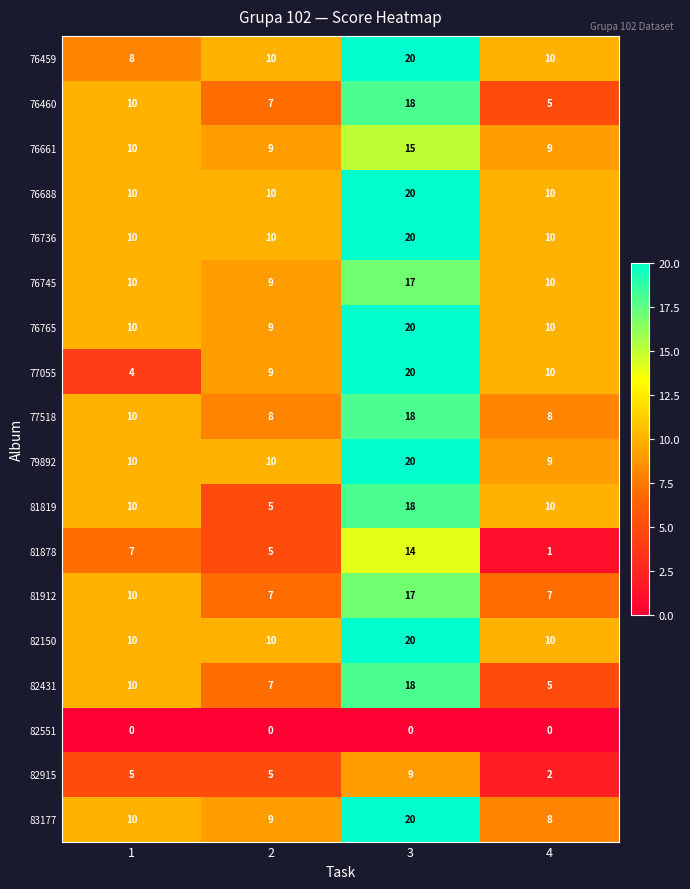

What is the total value across all series at 3?

304